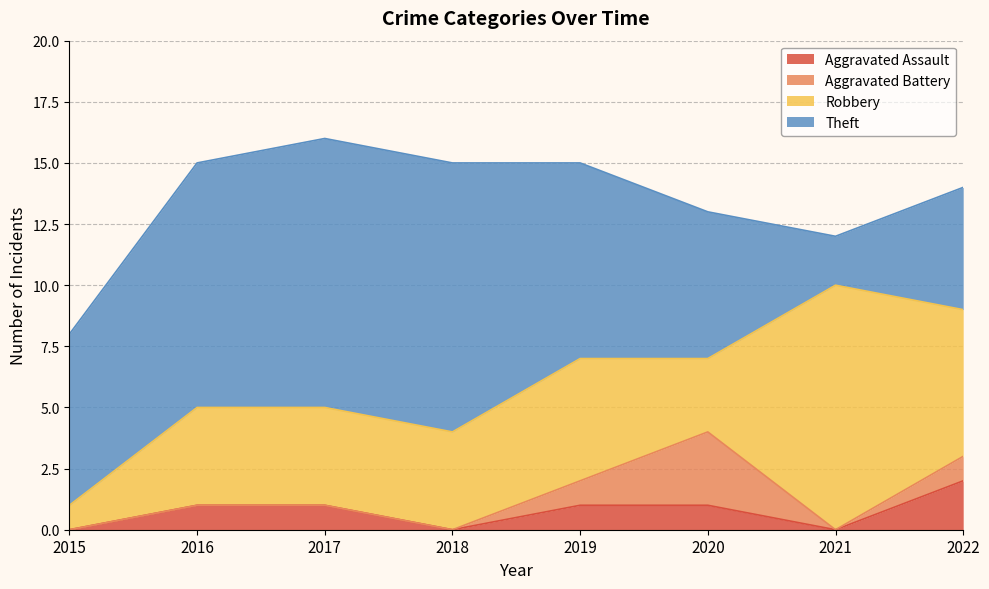

What is the difference between the maximum and minimum values in the Aggravated Assault series?

2